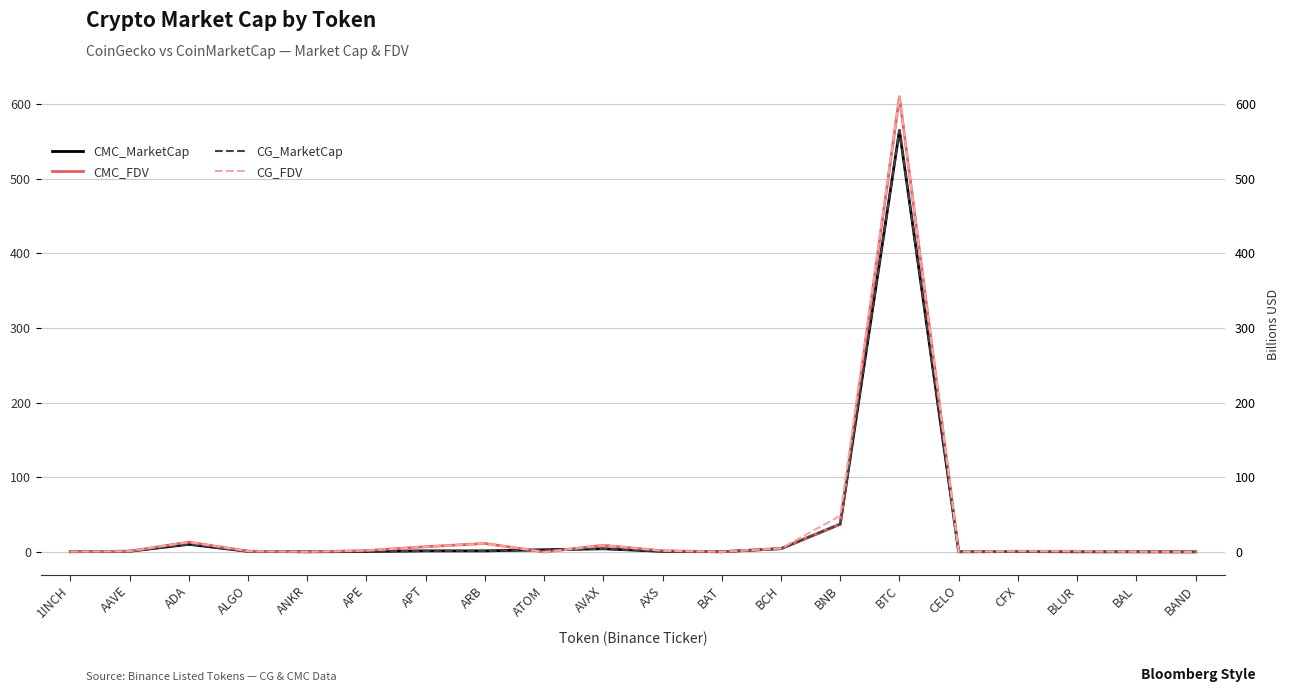

Rank the series at APT from highest to lowest value.

CG_FDV, CMC_FDV, CG_MarketCap, CMC_MarketCap